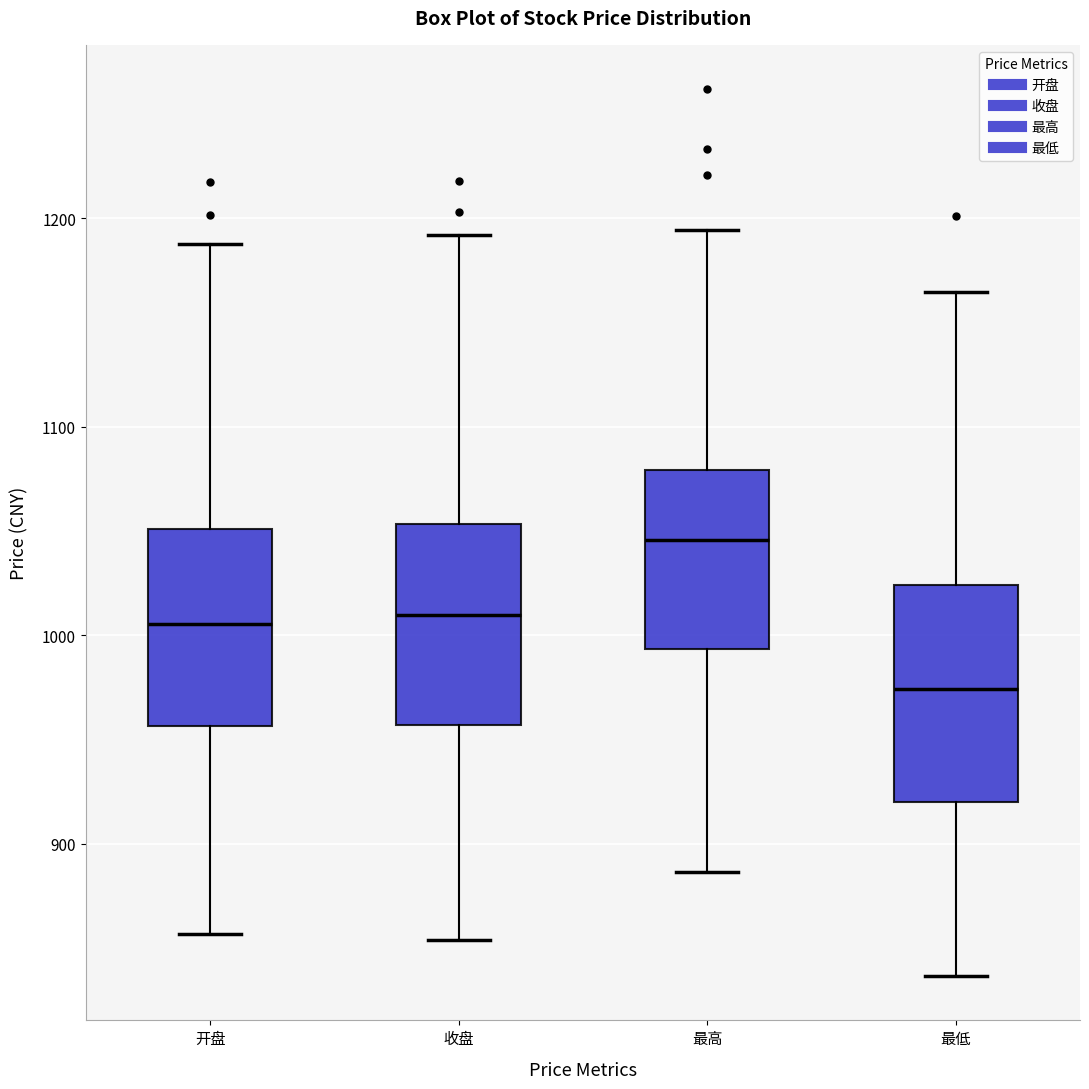

Reading left to right, transcribe this box plot: for each box, give where its median line is, the range the box spans, and where its two whiskers end, as read against the y-axis. The values are not printed on the chart, so give them approximately, as read against the axis.

开盘: median 1010, box 960 to 1050, whiskers 860 to 1190
收盘: median 1010, box 960 to 1050, whiskers 850 to 1190
最高: median 1050, box 990 to 1080, whiskers 890 to 1190
最低: median 970, box 920 to 1020, whiskers 840 to 1160